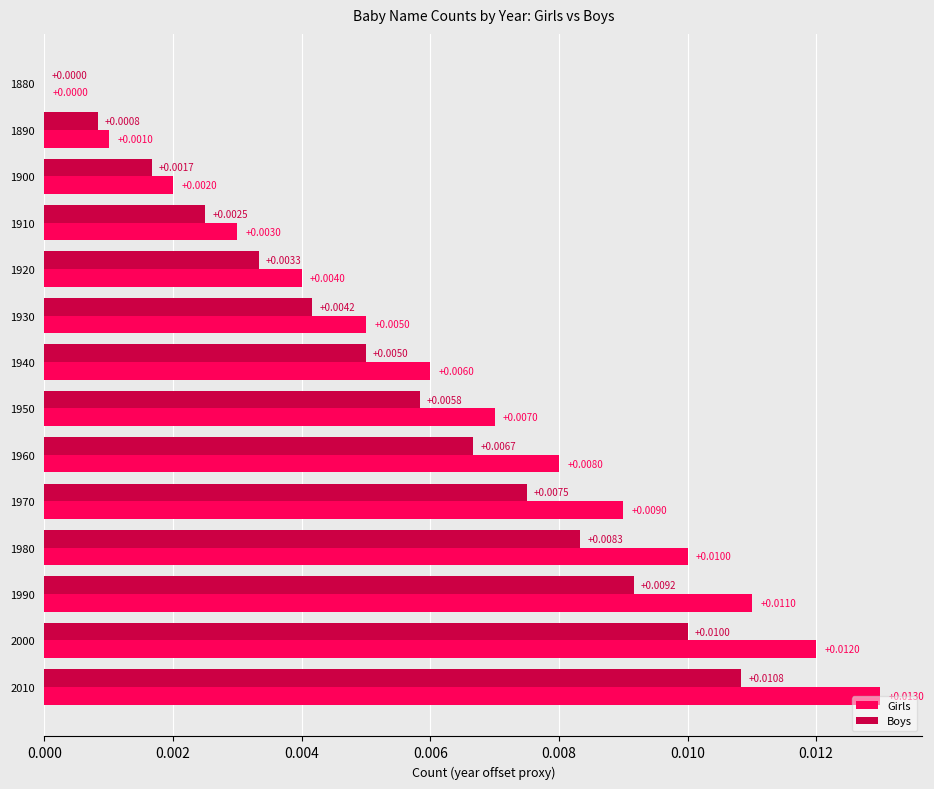

Which series has the largest total across all categories?

Girls